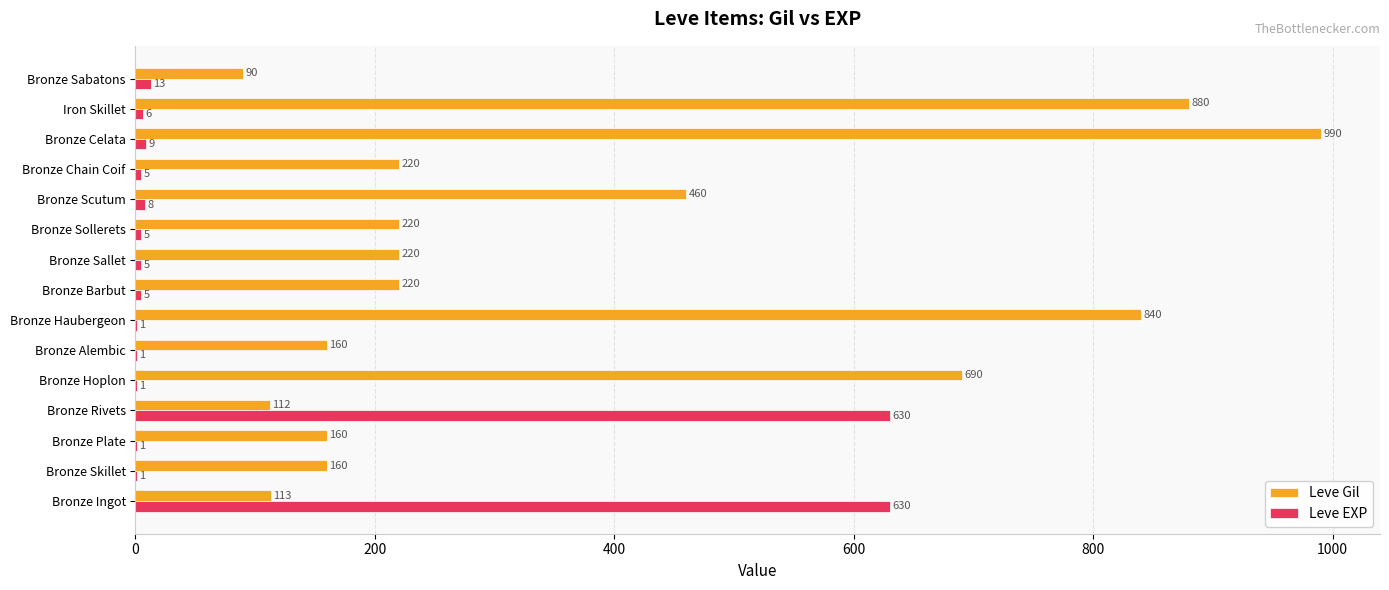

At which label does Leve Gil reach its peak?

Bronze Celata